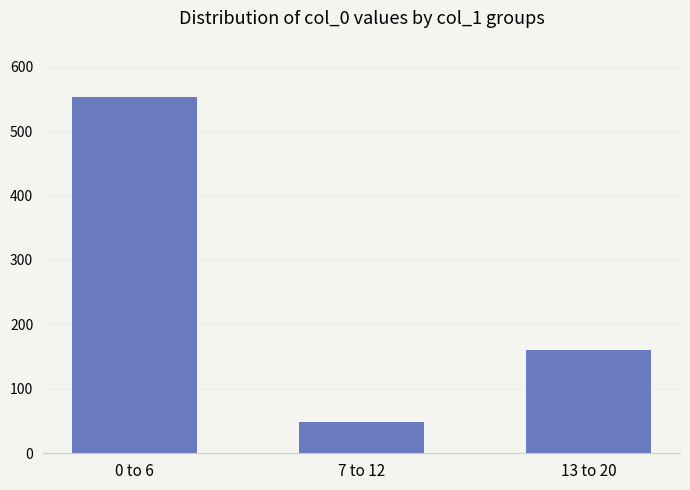

How many values are below 160?

1